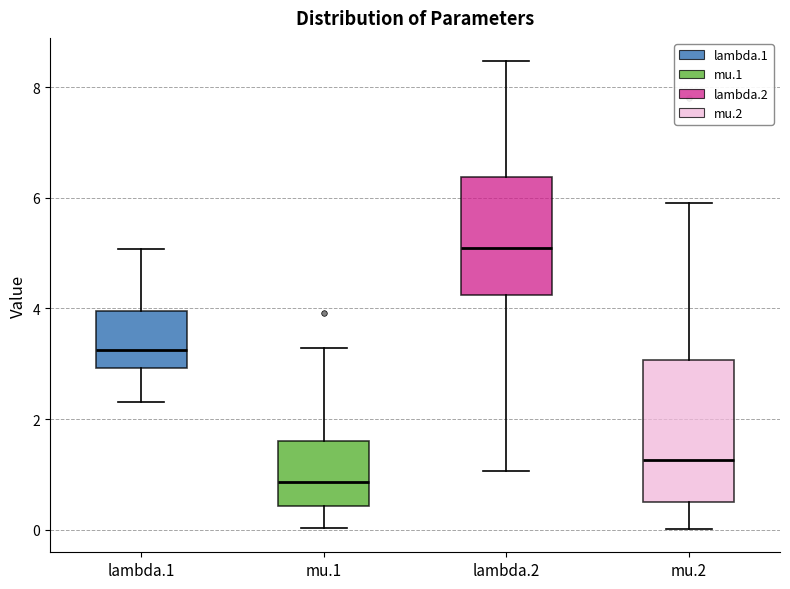

Reading left to right, read every box against the y-axis: the position of its median line, the range the box covers, and the ends of its whiskers. The values are not printed on the chart, so give them approximately, as read against the axis.

lambda.1: median 3.2, box 3.0 to 4.0, whiskers 2.4 to 5.0
mu.1: median 0.8, box 0.4 to 1.6, whiskers 0.0 to 3.2
lambda.2: median 5.0, box 4.2 to 6.4, whiskers 1.0 to 8.4
mu.2: median 1.2, box 0.6 to 3.0, whiskers 0.0 to 6.0